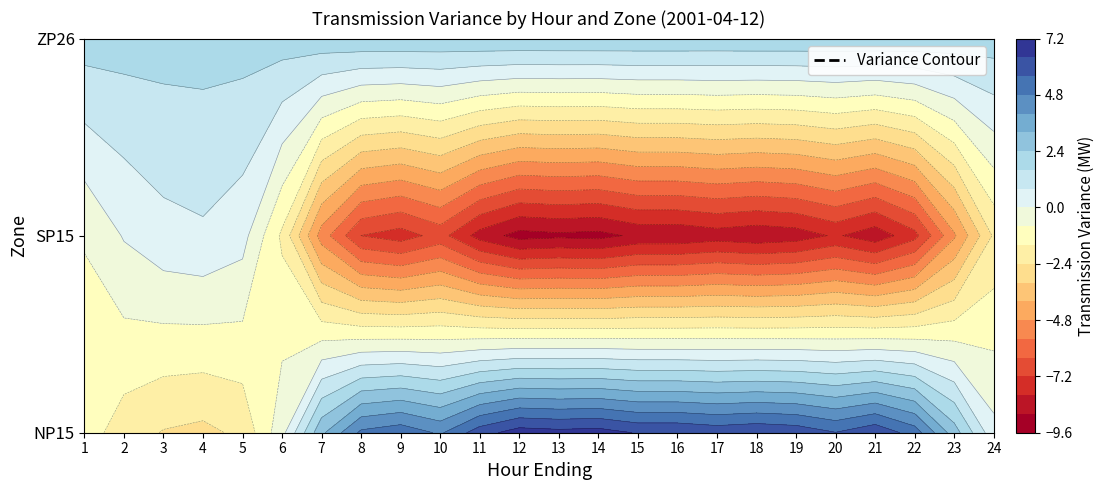

What is the difference between the SP15 values at 1 and 8?

6.5